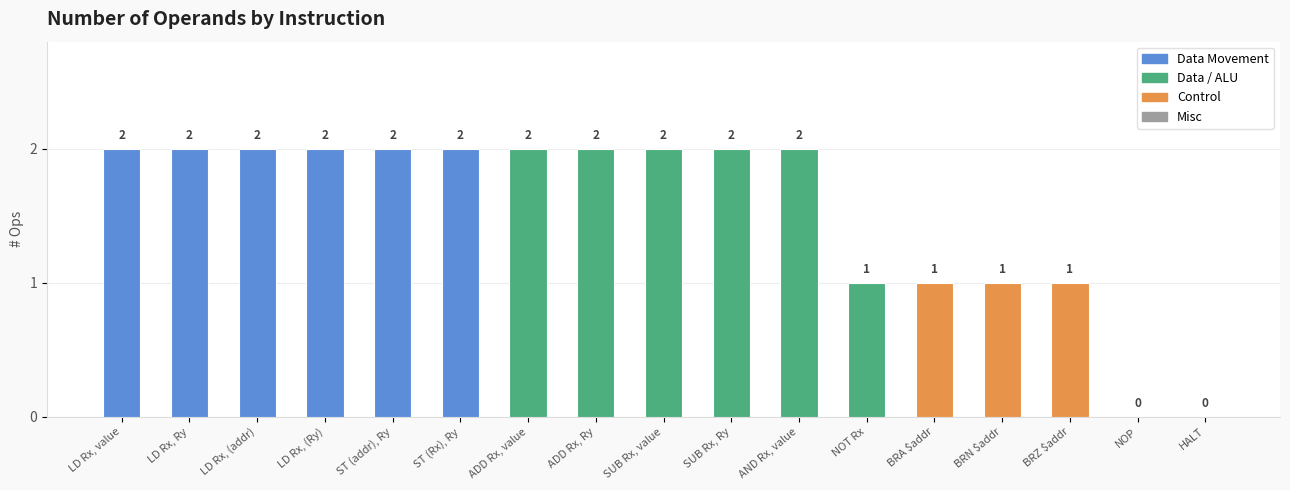

Reading left to right, list all the values displayed in this chart.

LD Rx, value=2	LD Rx, Ry=2	LD Rx, (addr)=2	LD Rx, (Ry)=2	ST (addr), Ry=2	ST (Rx), Ry=2	ADD Rx, value=2	ADD Rx, Ry=2	SUB Rx, value=2	SUB Rx, Ry=2	AND Rx, value=2	NOT Rx=1	BRA $addr=1	BRN $addr=1	BRZ $addr=1	NOP=0	HALT=0